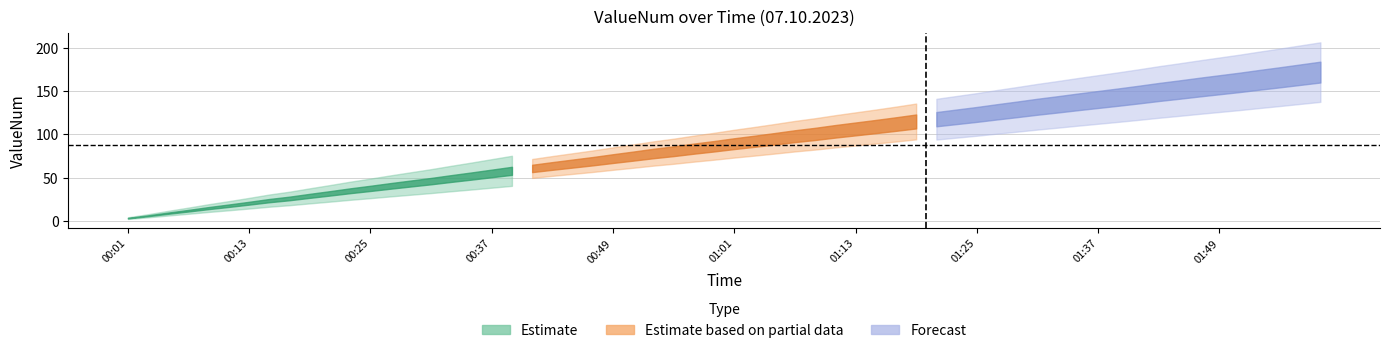

What is the sum of the Forecast values at 16 and 1?

283.2